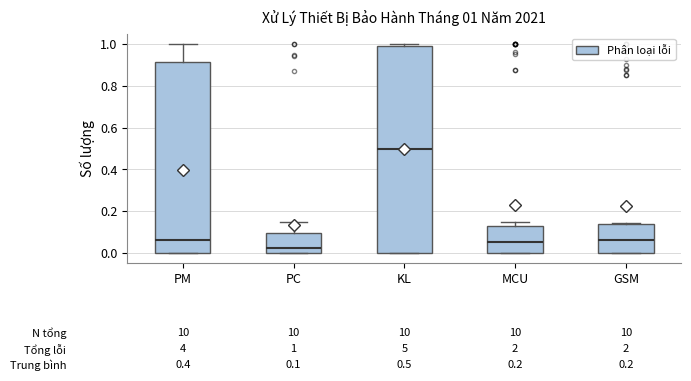

Which box has the lowest median line?

PC